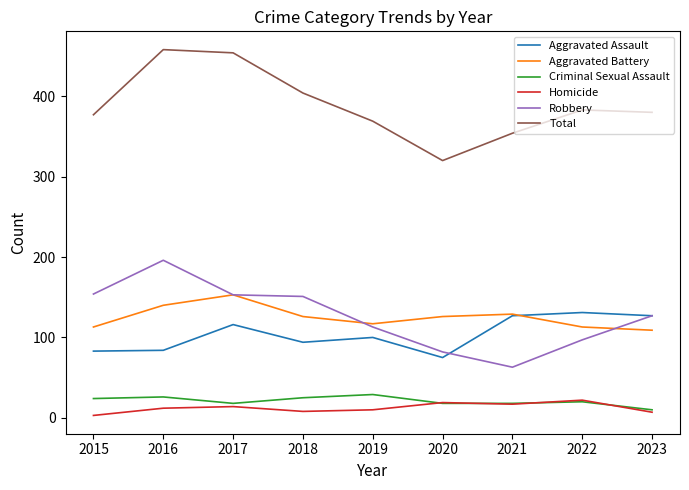

True or false: Aggravated Battery and Total cross at least once.

False